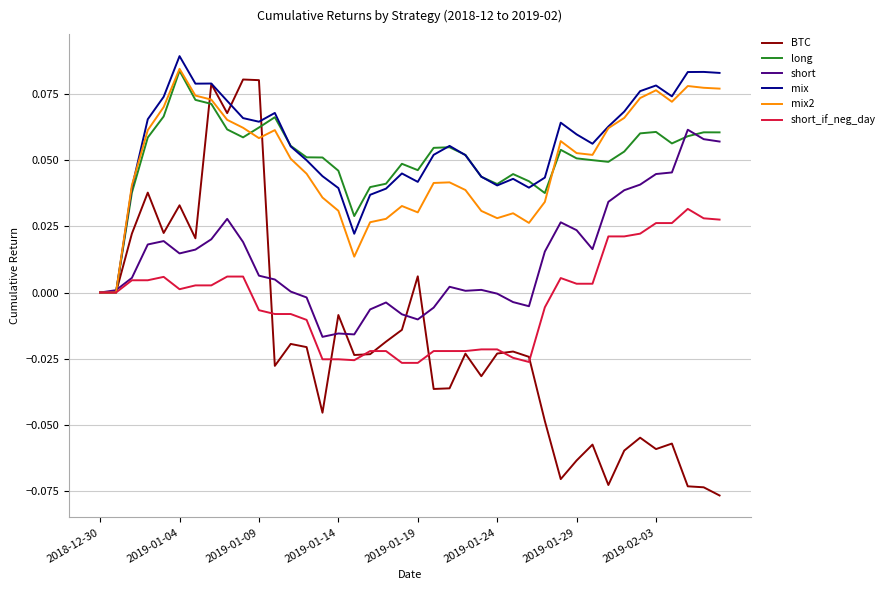

Does the chart display data point markers on the line(s)?

No